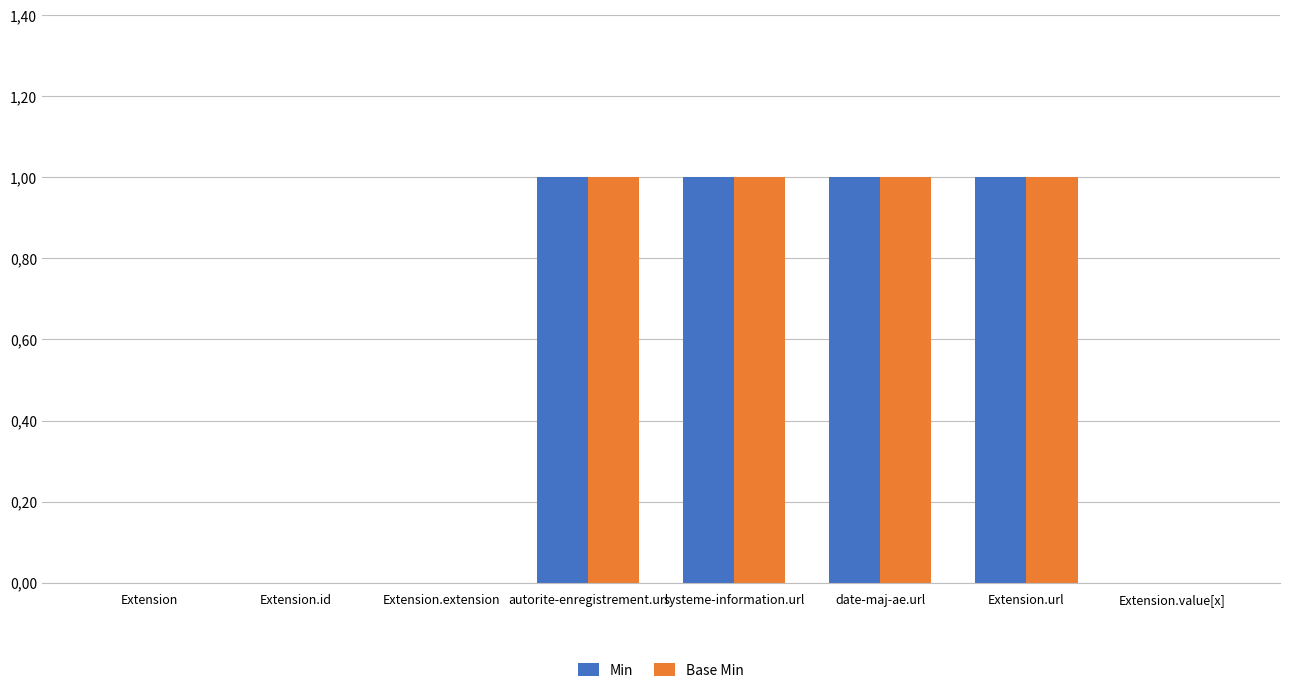

How many Base Min values are between 0 and 1?

8